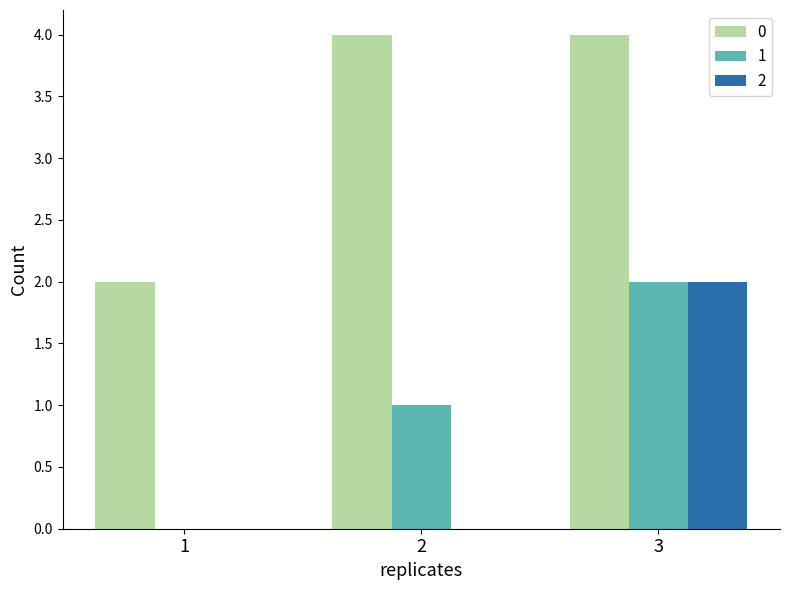

Reading left to right, extract all data points from this chart.

0: 1=2	2=4	3=4
1: 1=0	2=1	3=2
2: 1=0	2=0	3=2